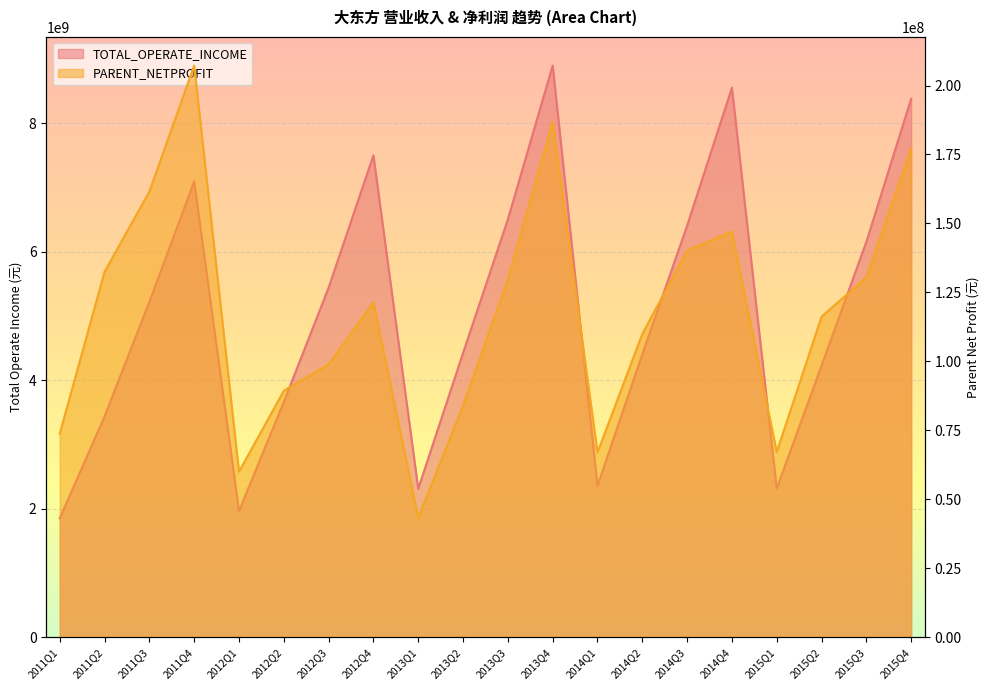

True or false: TOTAL_OPERATE_INCOME and PARENT_NETPROFIT cross at least once.

False